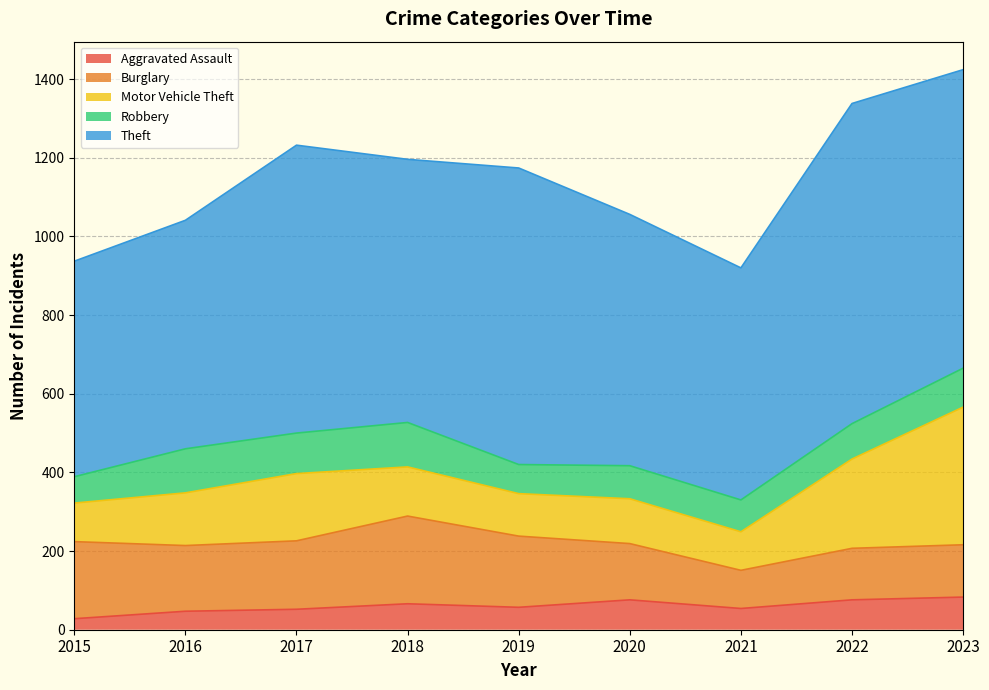

What value does the Burglary series have at 2023?

133